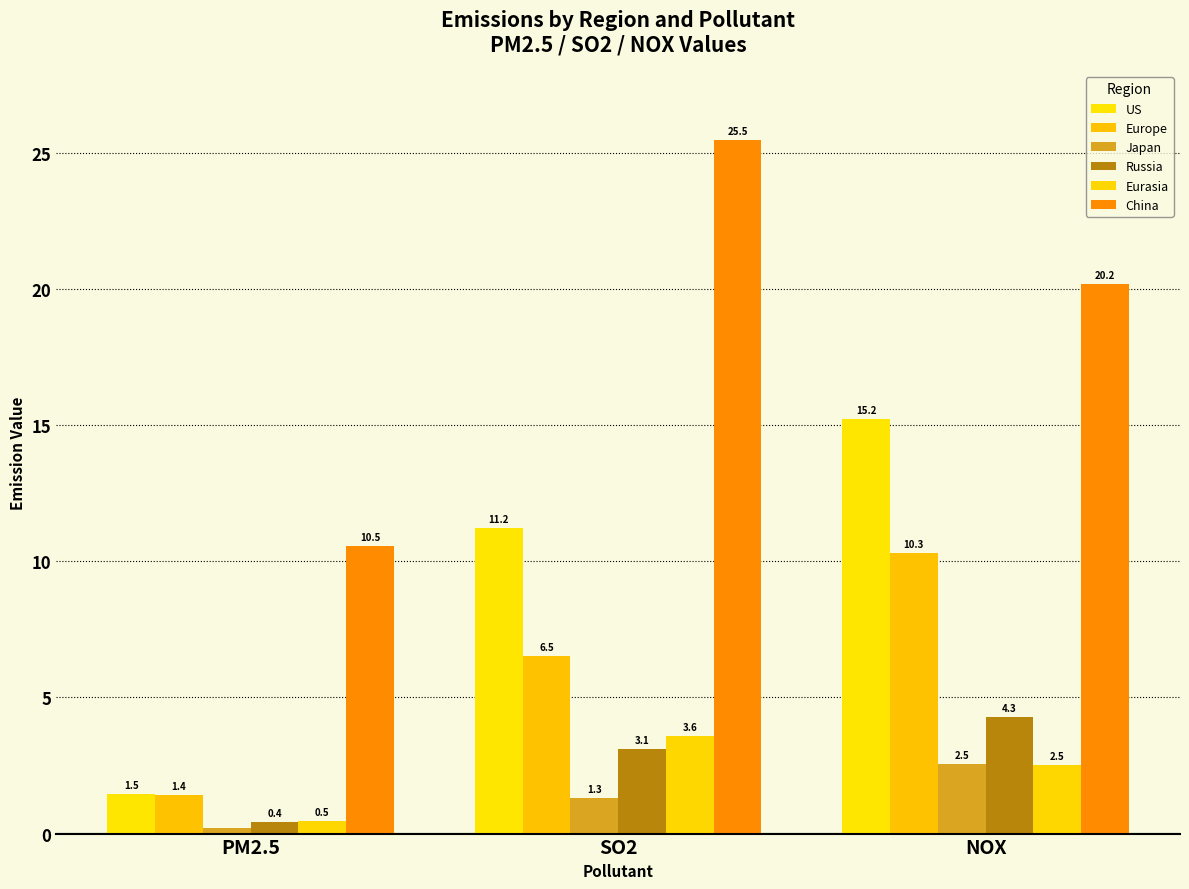

What is the label of the 1st bar from the right?

NOX